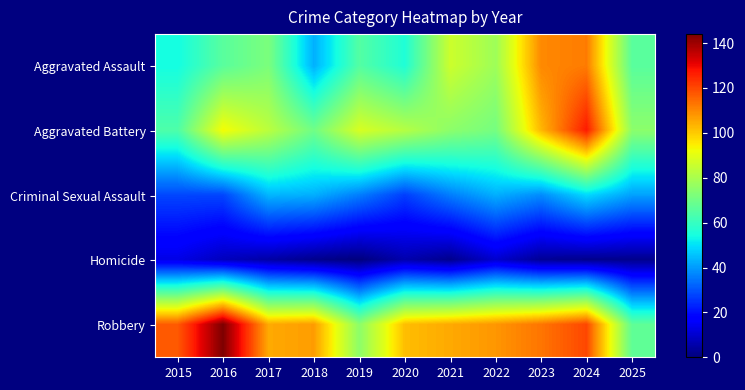

Which series changed the most between 2018 and 2019?

Robbery